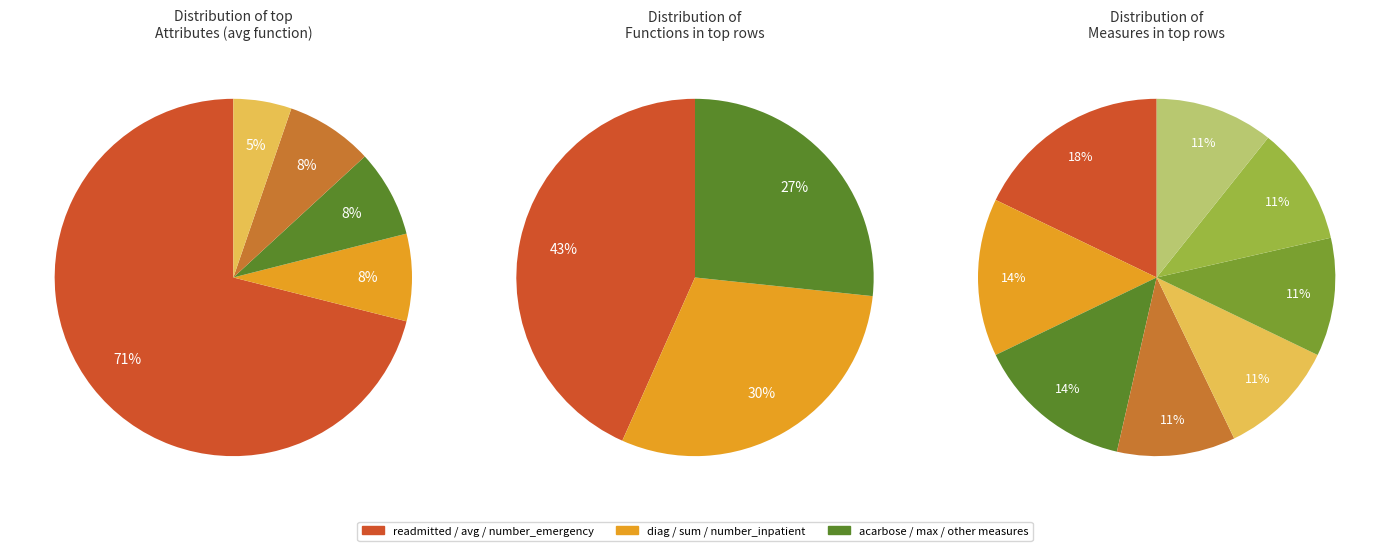

Is there any slice that represents more than half of the pie?

Yes